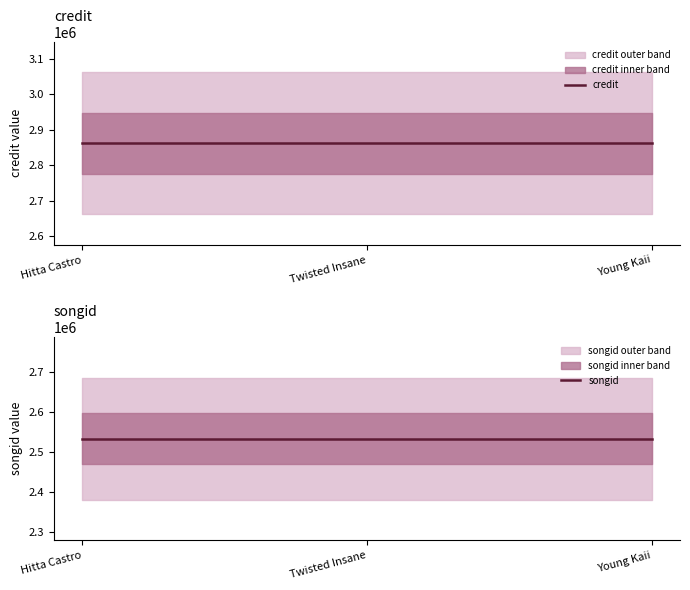

Reading right to left, what are all the values shown in this chart?

credit: 2861597	2861597	2861597
songid: 2532523	2532523	2532523